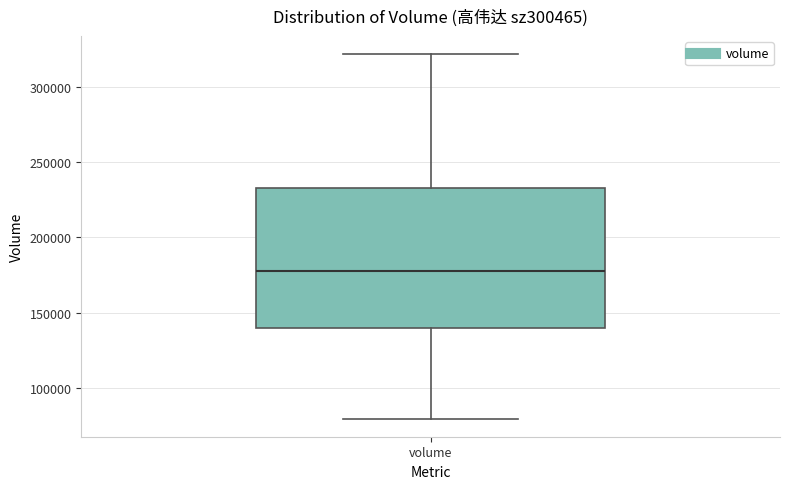

Read this box plot against the y-axis: the position of the median line, the range covered by the box, and the ends of both whiskers. The values are not printed on the chart, so give them approximately, as read against the axis.

median 180000, box 140000 to 235000, whiskers 80000 to 320000